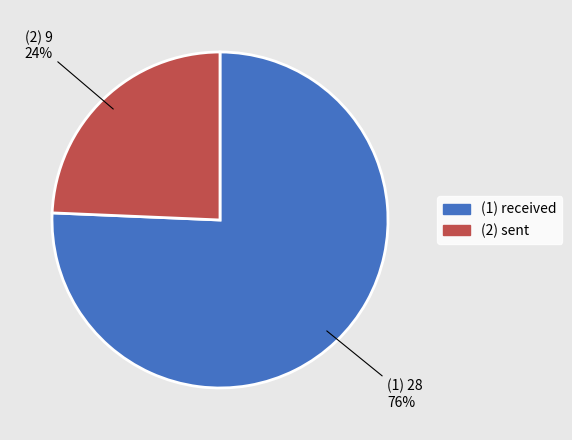

Is there any slice that represents more than half of the pie?

Yes